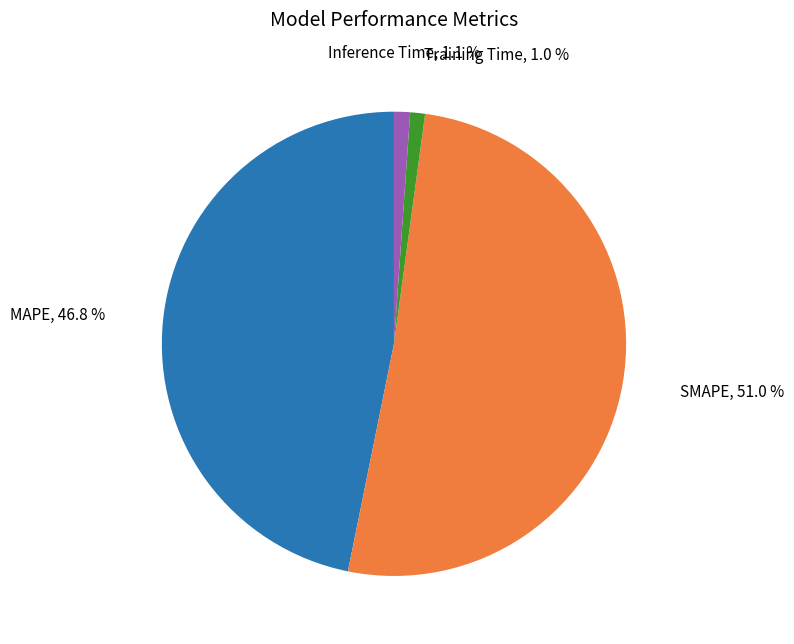

Is there any slice that represents more than half of the pie?

Yes